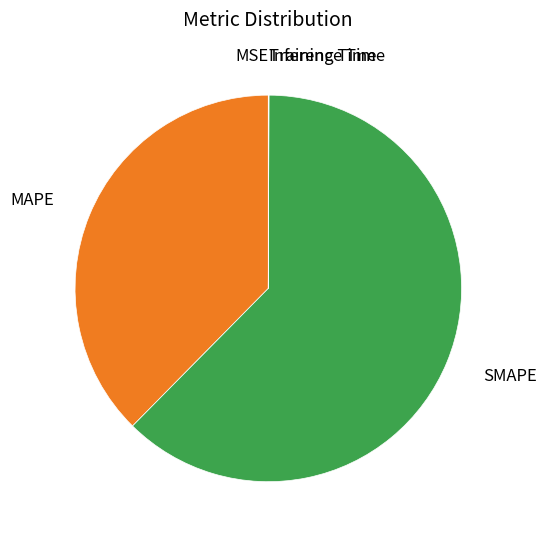

Does any single category account for the majority?

Yes